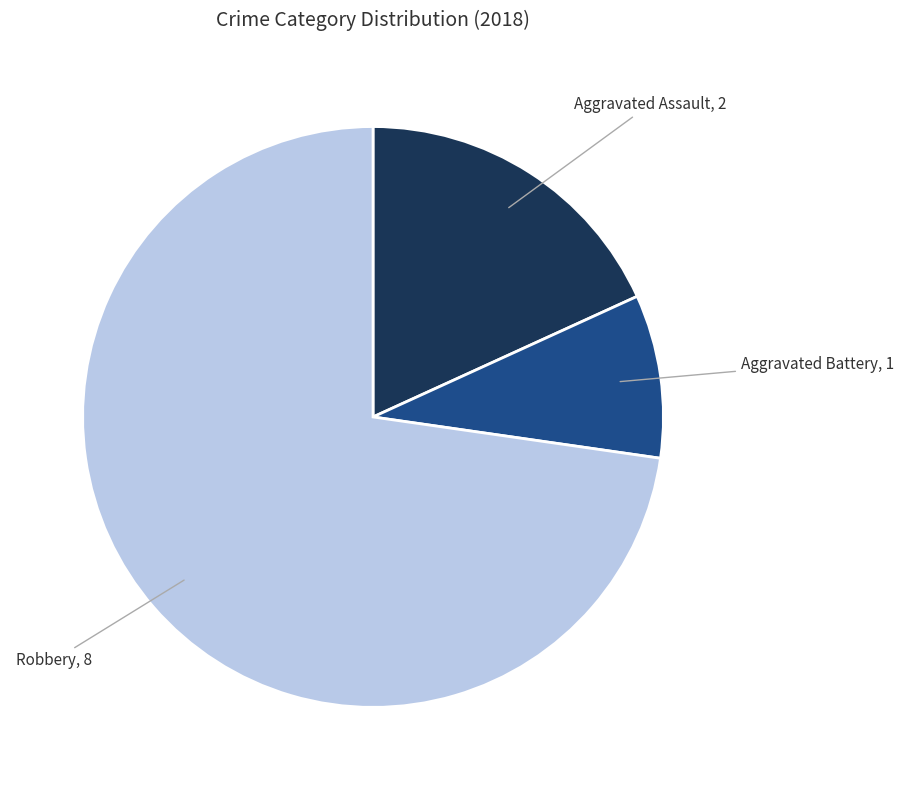

Rank the categories by value from lowest to highest.

Aggravated Battery, Aggravated Assault, Robbery